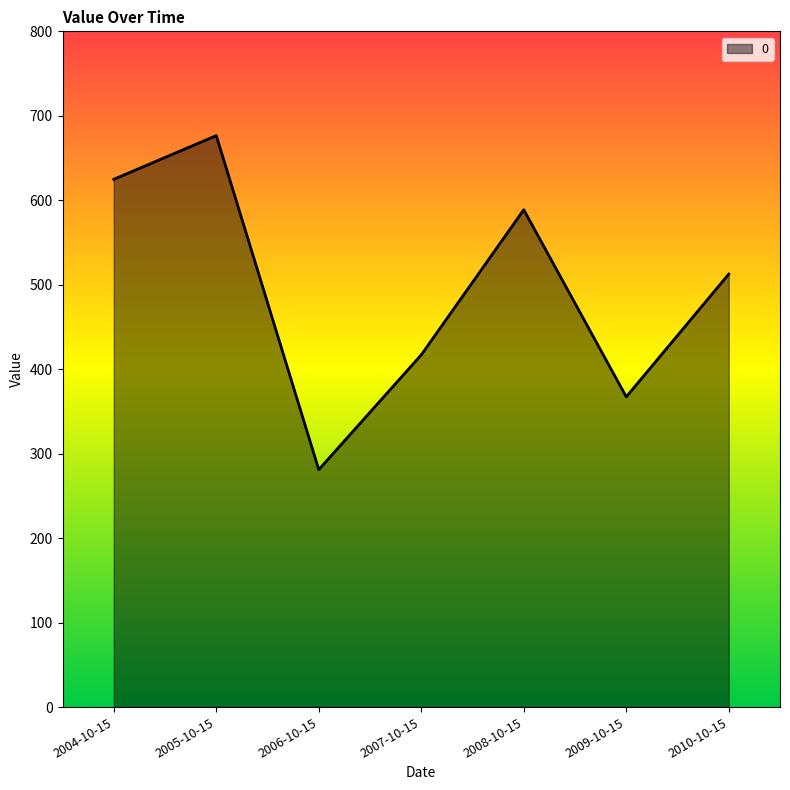

Reading left to right, transcribe all the data shown in this chart.

2004-10-15=624.8	2005-10-15=676.5	2006-10-15=281.1	2007-10-15=417.0	2008-10-15=588.8	2009-10-15=367.3	2010-10-15=512.6